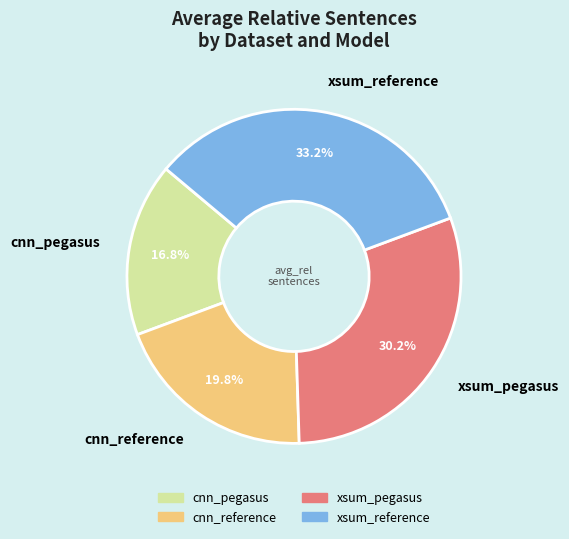

To the nearest percent, what is the combined percentage of cnn_reference and xsum_reference?

53%